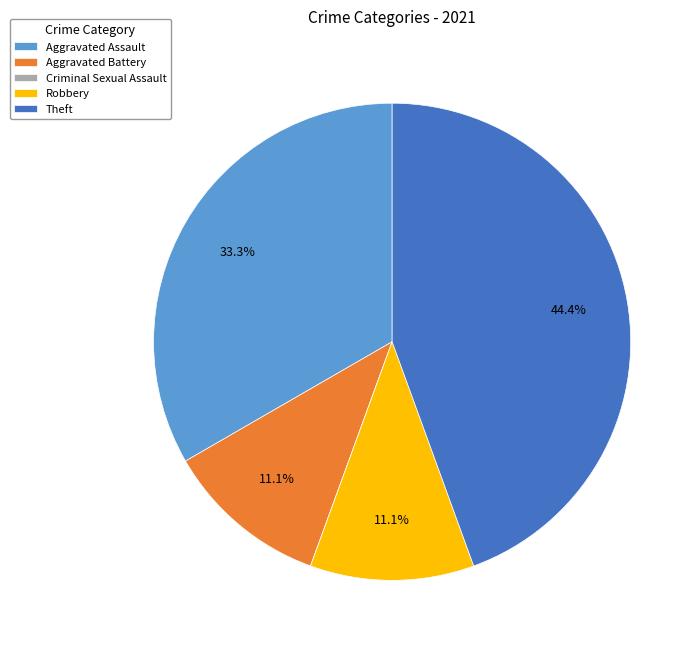

True or false: Aggravated Assault accounts for 18% of the total.

False